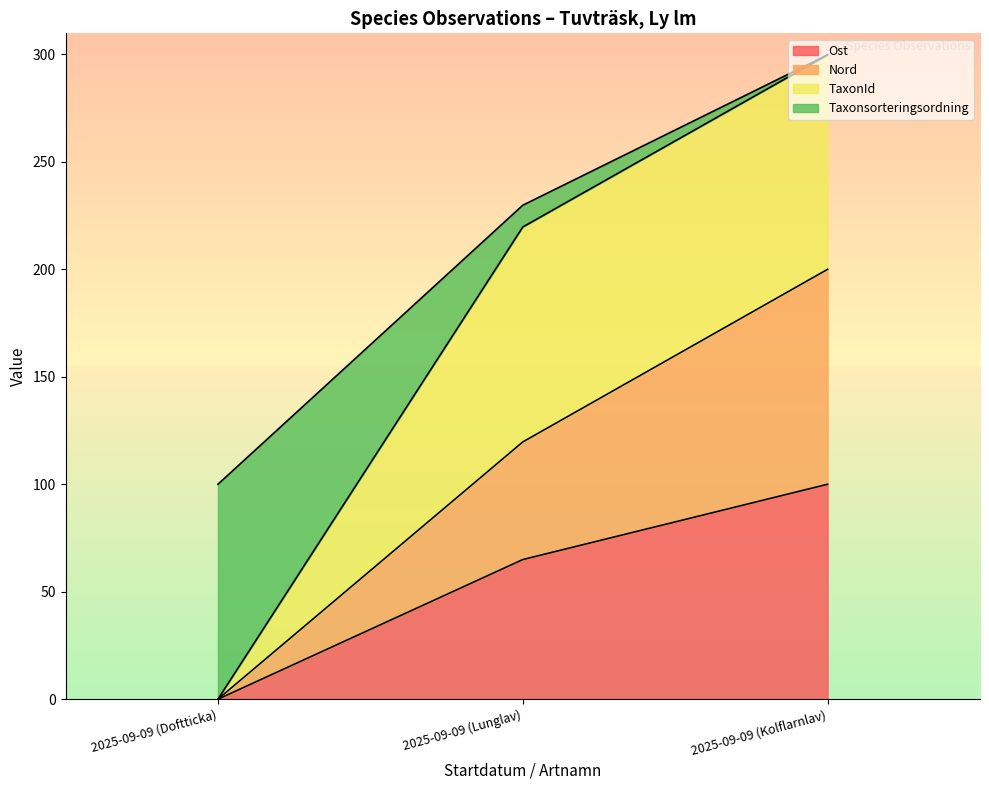

Reading left to right, what are the values for Ost?

2025-09-09 (Doftticka)=0.0	2025-09-09 (Lunglav)=65.0	2025-09-09 (Kolflarnlav)=100.0